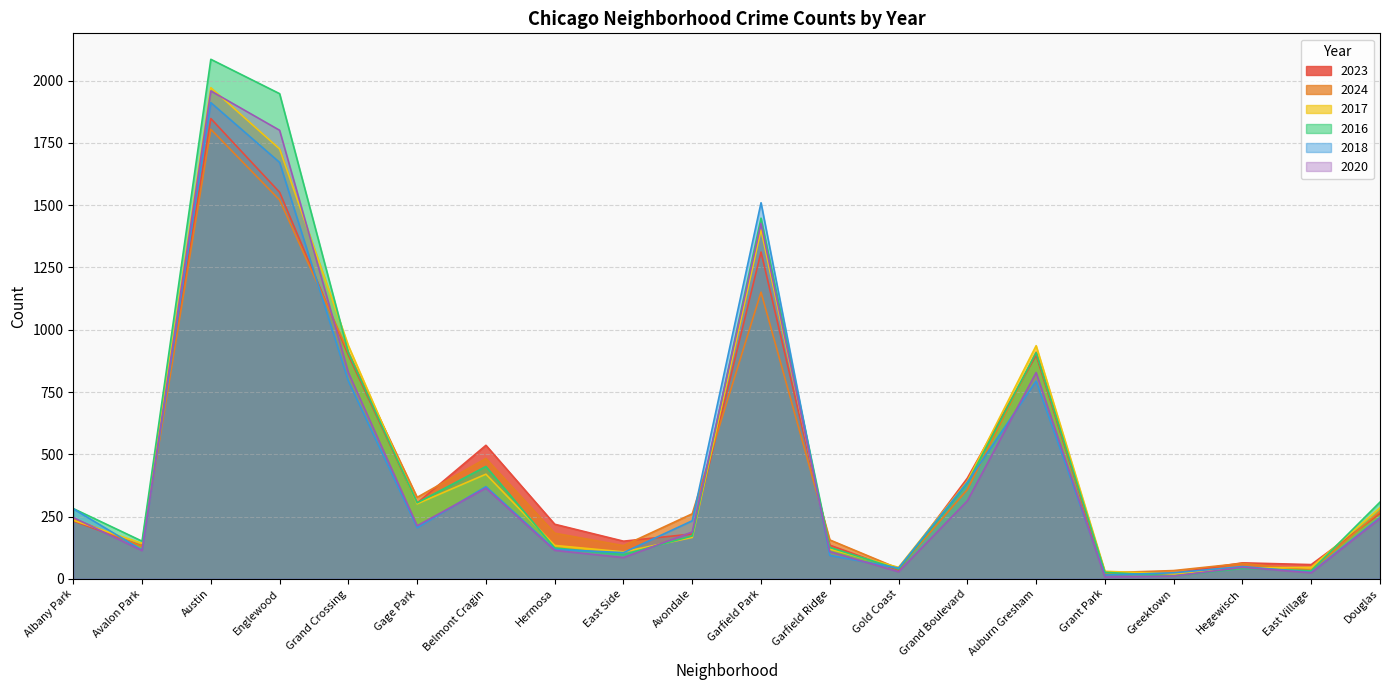

What is the sum of the 2018 values at East Village and Garfield Ridge?

120